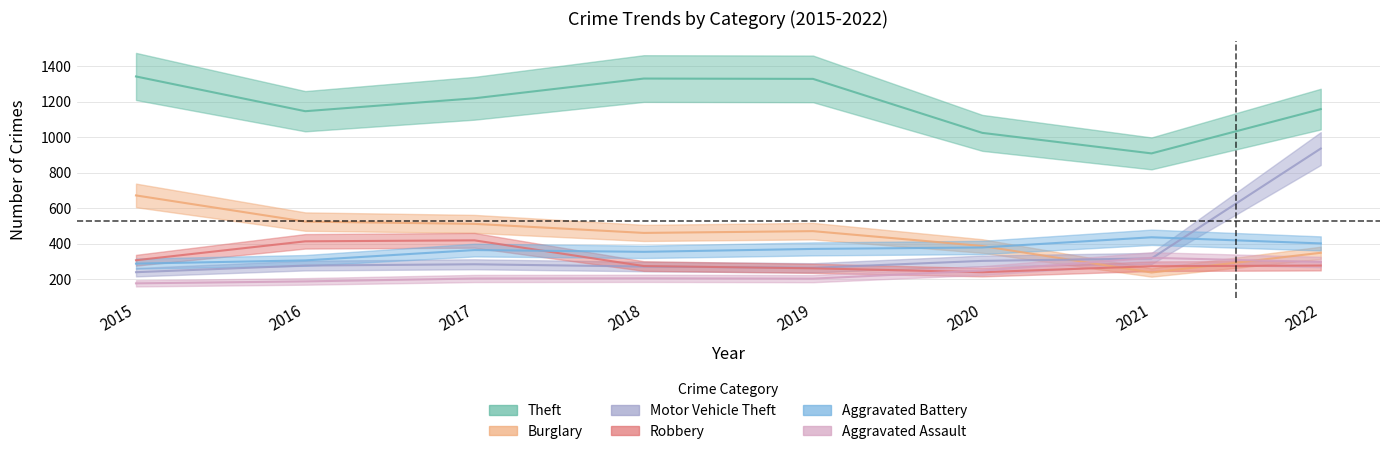

At which category does the chart reach its peak across all series?

2015